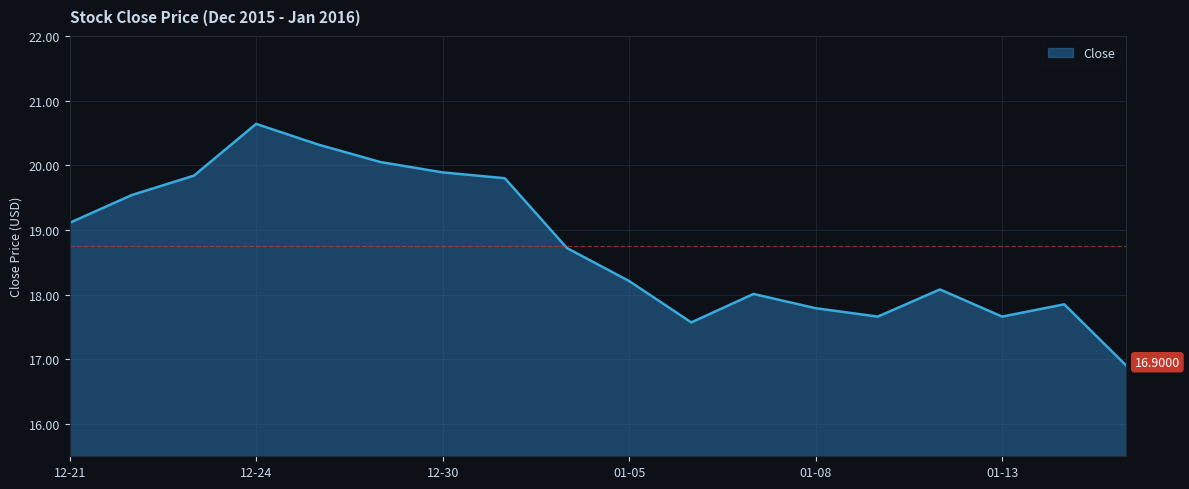

What is the difference between the maximum and minimum values?

3.7